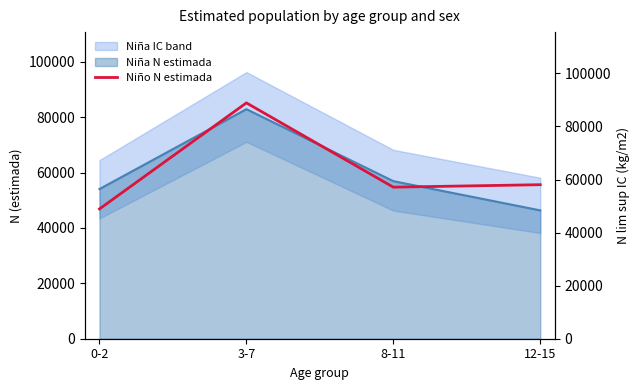

Between 12-15 and 8-11, which is larger?

12-15